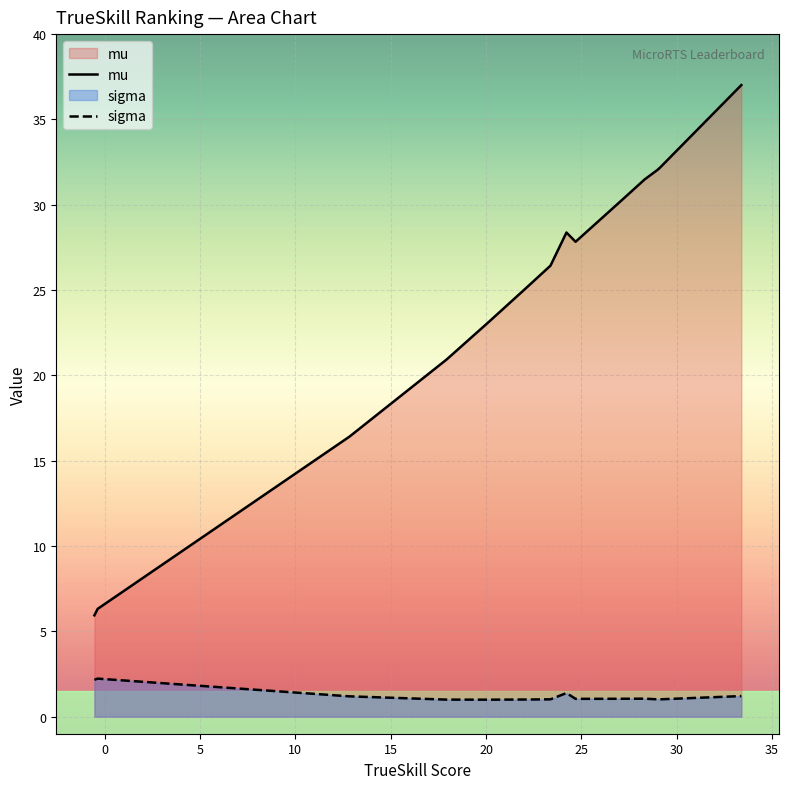

What is the average value of the sigma series?

1.2